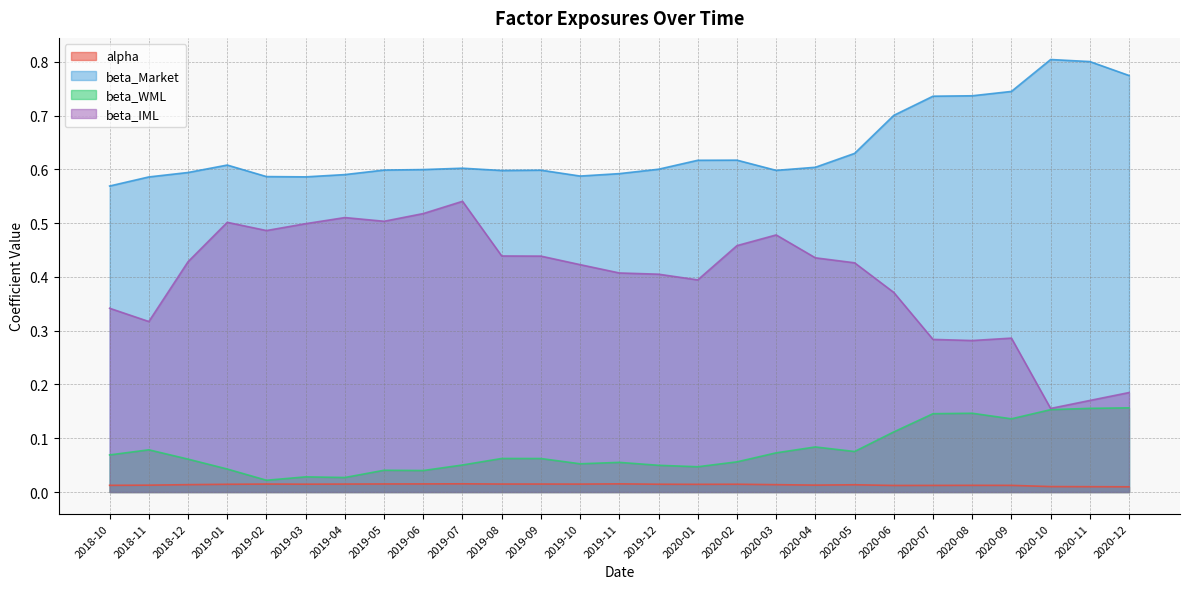

What is the label of the 15th point from the right?

2019-10